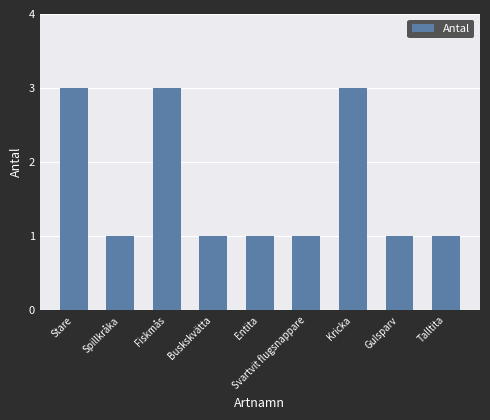

What is the change in value from Spillkråka to Fiskmås?

+2